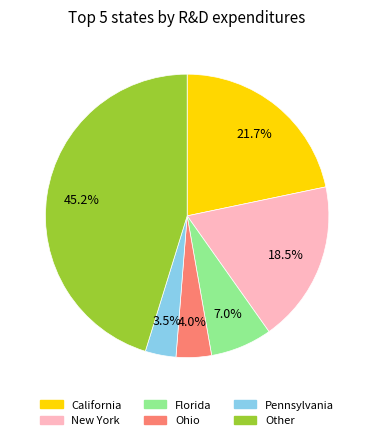

Does New York account for over 50% of the chart?

No